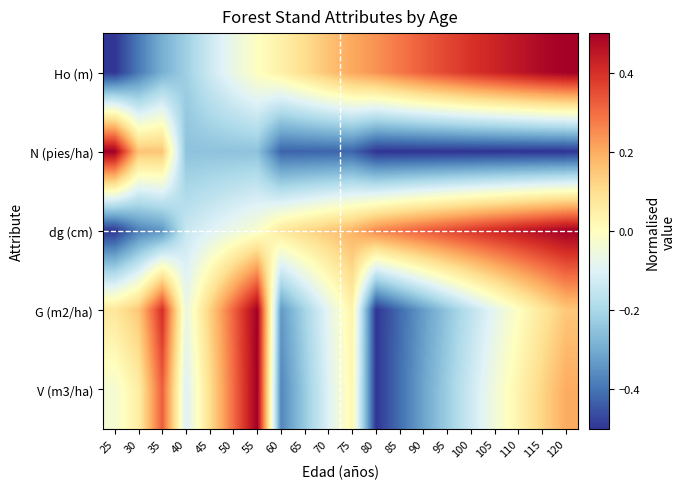

Reading left to right, list all the values displayed in this chart.

Ho (m): 25=-0.5	30=-0.4	35=-0.3	40=-0.2	45=-0.1	50=-0.1	55=-0.0	60=0.0	65=0.1	70=0.2	75=0.2	80=0.2	85=0.3	90=0.3	95=0.4	100=0.4	105=0.4	110=0.5	115=0.5	120=0.5
N (pies/ha): 25=0.5	30=0.2	35=0.2	40=-0.3	45=-0.3	50=-0.3	55=-0.3	60=-0.4	65=-0.4	70=-0.4	75=-0.4	80=-0.5	85=-0.5	90=-0.5	95=-0.5	100=-0.5	105=-0.5	110=-0.5	115=-0.5	120=-0.5
dg (cm): 25=-0.5	30=-0.4	35=-0.3	40=-0.1	45=-0.1	50=-0.1	55=-0.0	60=0.1	65=0.1	70=0.1	75=0.2	80=0.3	85=0.3	90=0.3	95=0.4	100=0.4	105=0.4	110=0.4	115=0.5	120=0.5
G (m2/ha): 25=0.1	30=0.1	35=0.4	40=-0.1	45=0.1	50=0.3	55=0.5	60=-0.3	65=-0.2	70=-0.1	75=0.0	80=-0.5	85=-0.4	90=-0.3	95=-0.2	100=-0.2	105=-0.1	110=-0.0	115=0.1	120=0.1
V (m3/ha): 25=-0.0	30=0.1	35=0.3	40=-0.1	45=0.1	50=0.3	55=0.5	60=-0.4	65=-0.2	70=-0.1	75=0.0	80=-0.5	85=-0.4	90=-0.3	95=-0.2	100=-0.1	105=-0.0	110=0.0	115=0.1	120=0.2